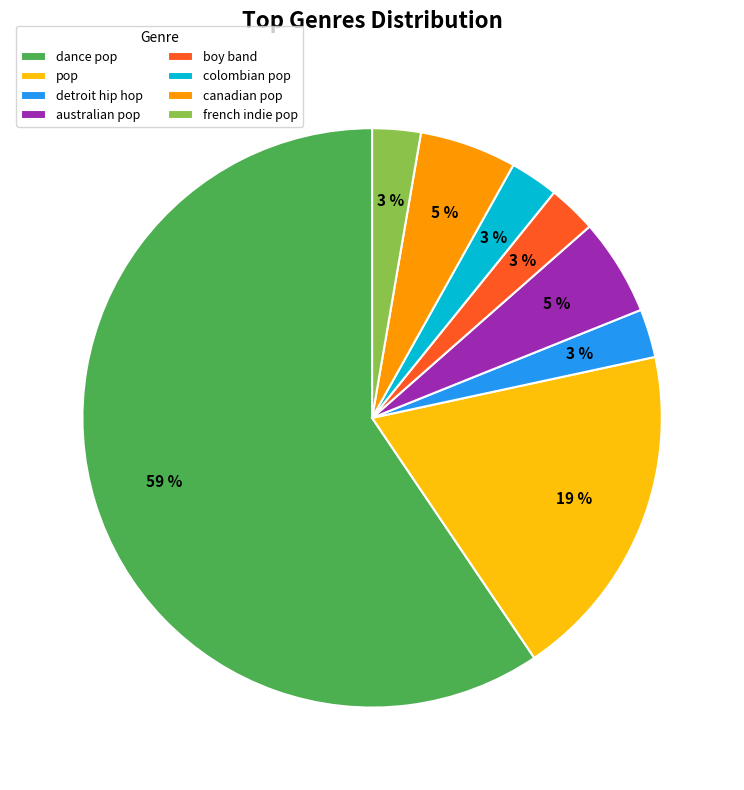

Is the sum of colombian pop and boy band greater than half?

No